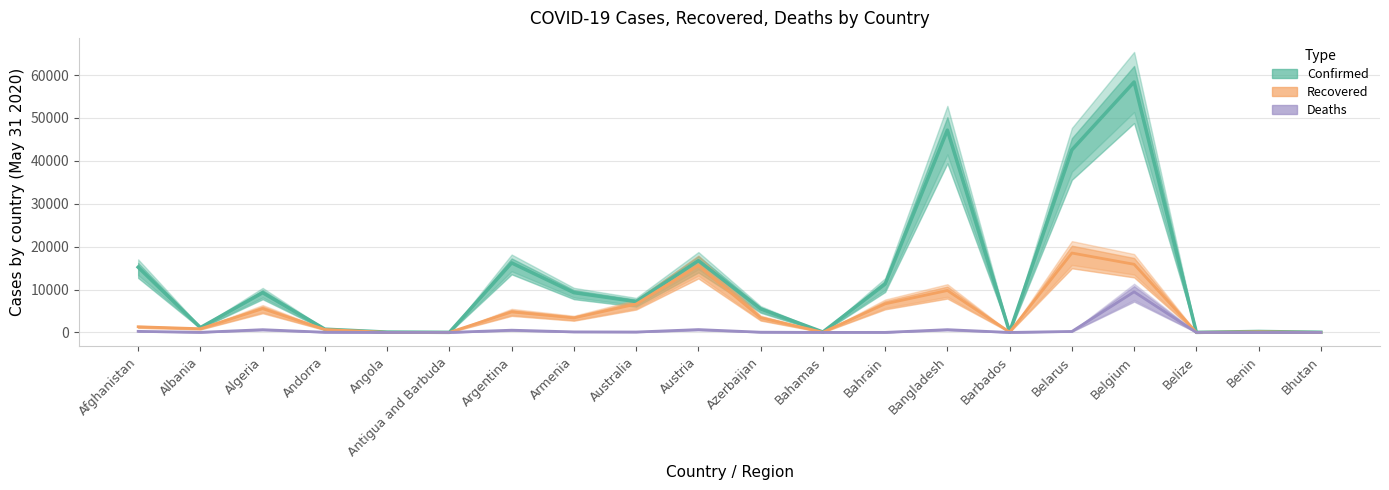

Is the value of Deaths at Armenia greater than the value of Recovered at Algeria?

No